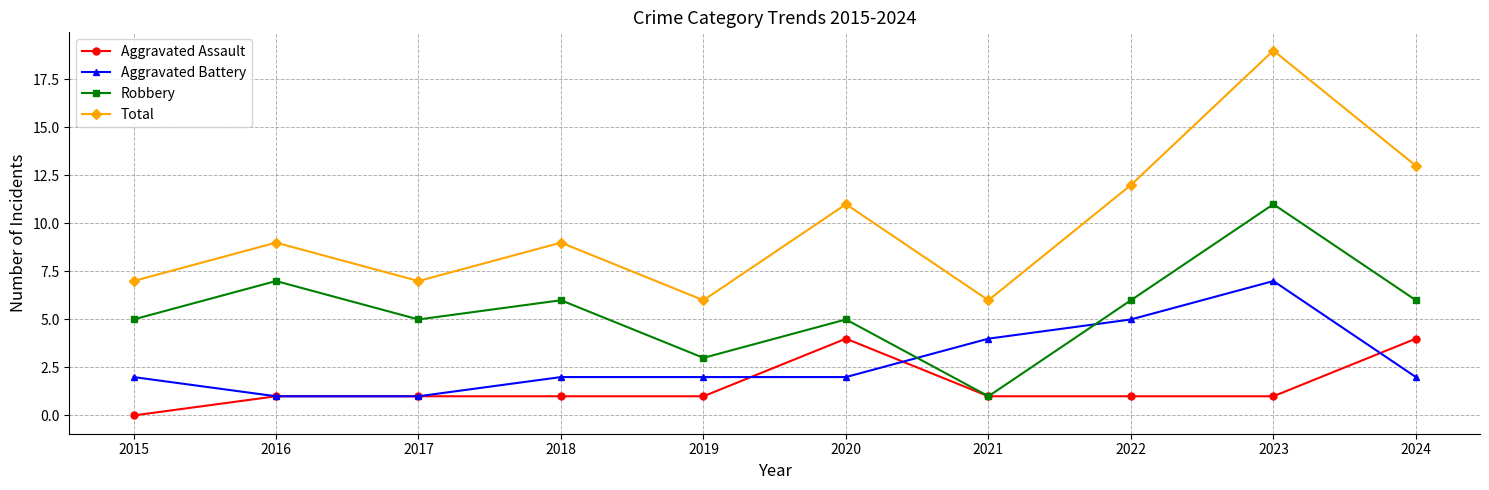

True or false: Aggravated Assault and Total intersect in this chart.

False